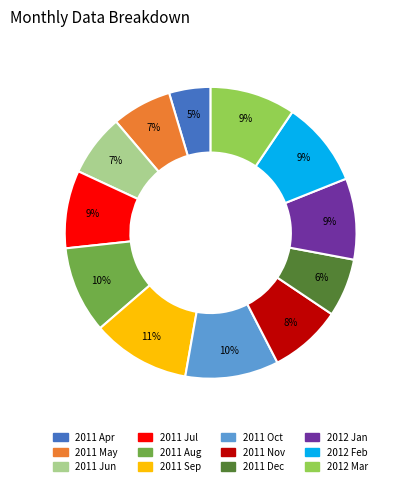

Between 2011 Sep and 2011 Apr, which is larger?

2011 Sep